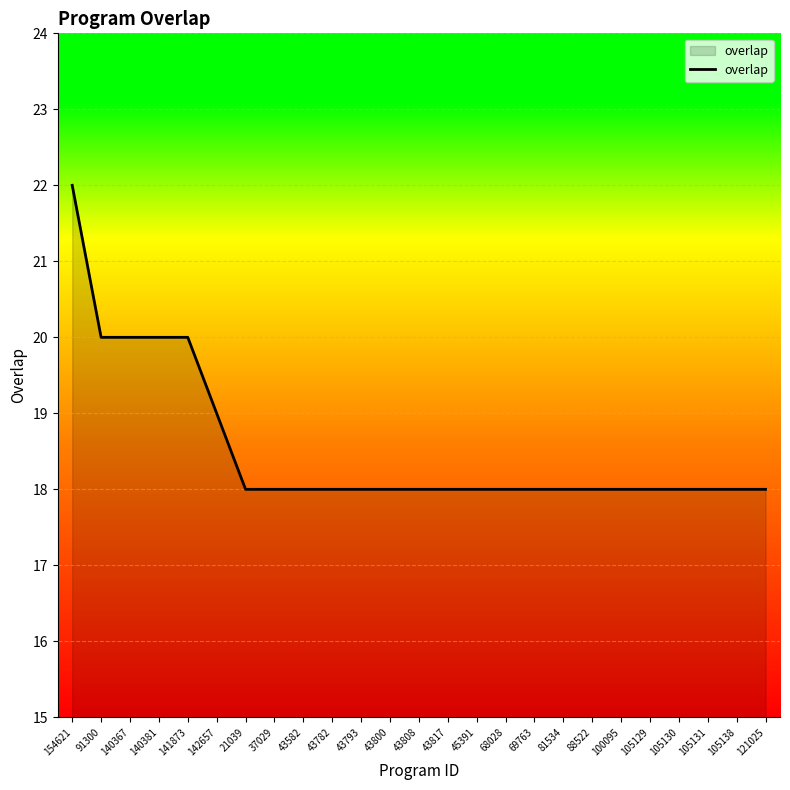

What is the greatest value displayed?

22